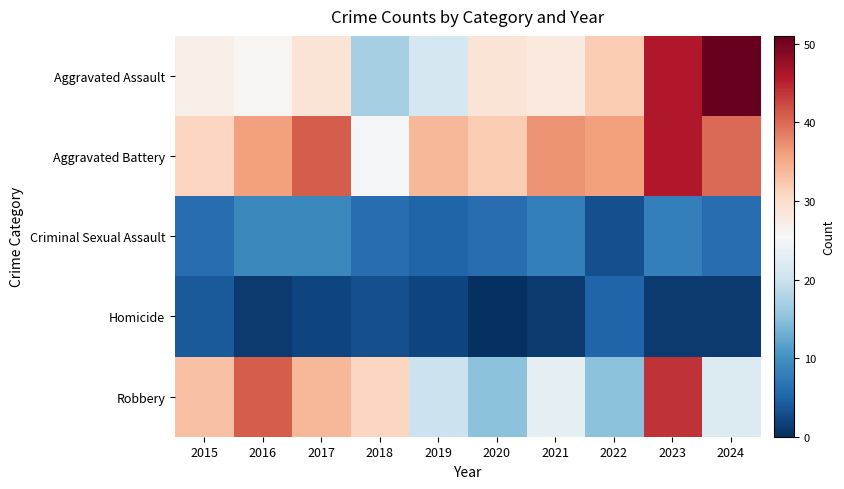

At which category does the chart reach its minimum across all series?

2020